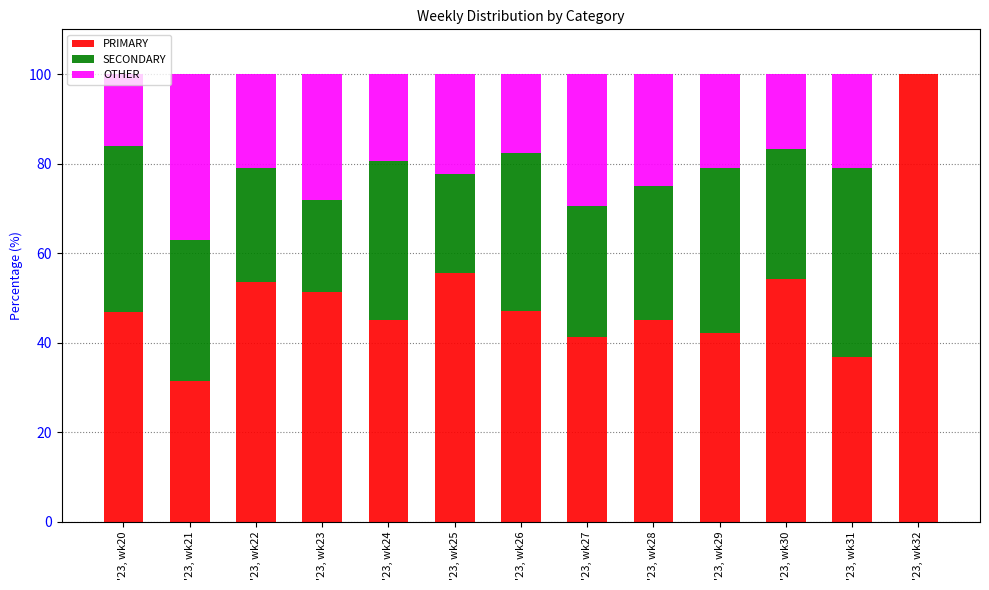

The PRIMARY series shows 50.4 at '23, wk21. True or false?

False